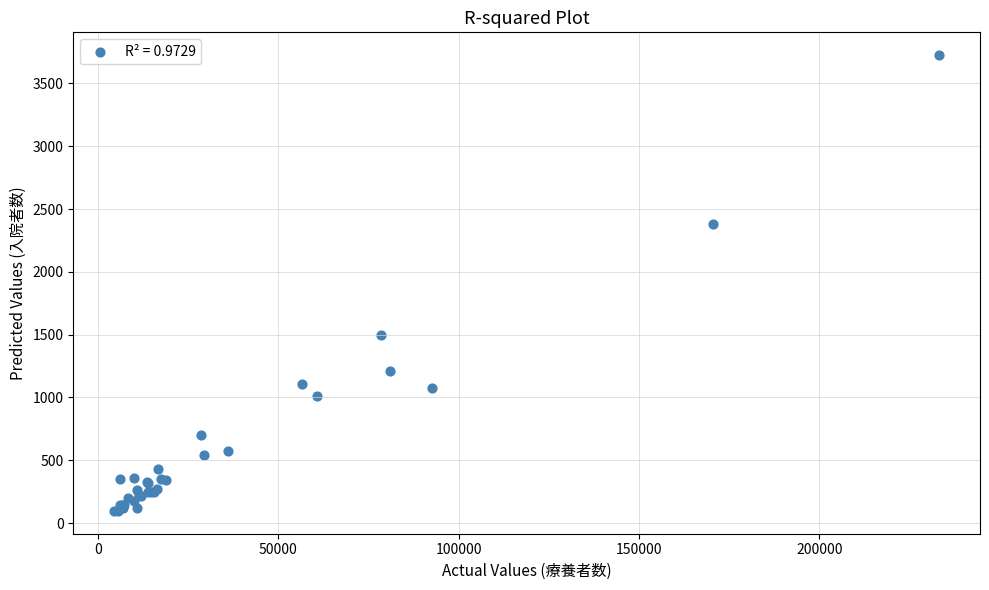

What Y value in the scatter plot is closest to 1911?

1495